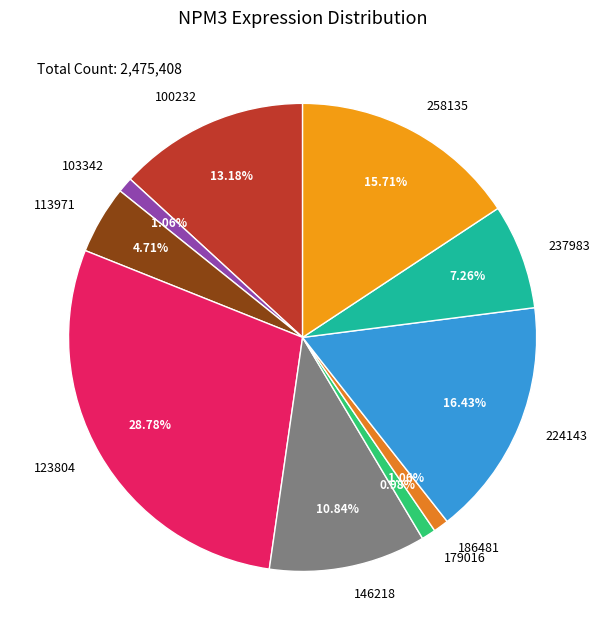

What percentage is NOT represented by 146218?

89.2%